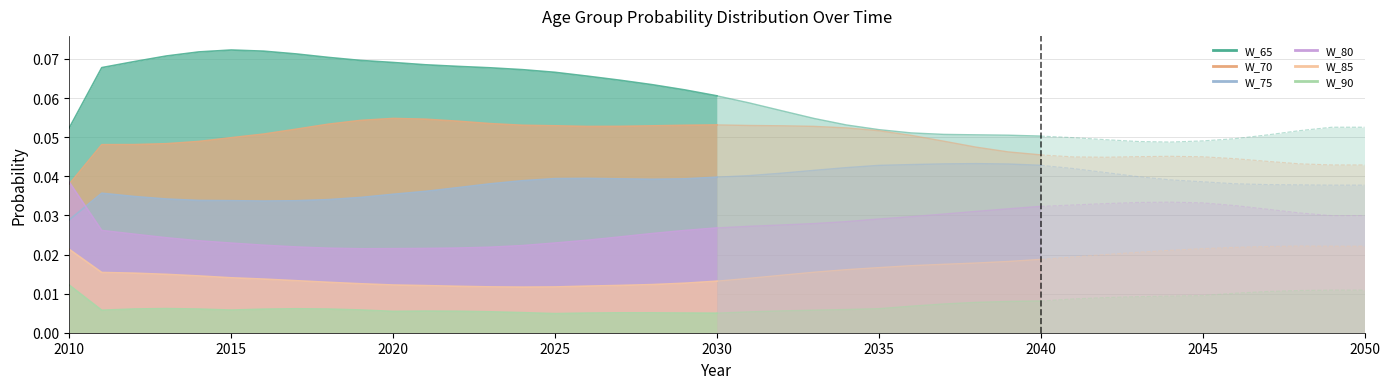

Is it true that W_80 equals 0.0 at 2015?

False